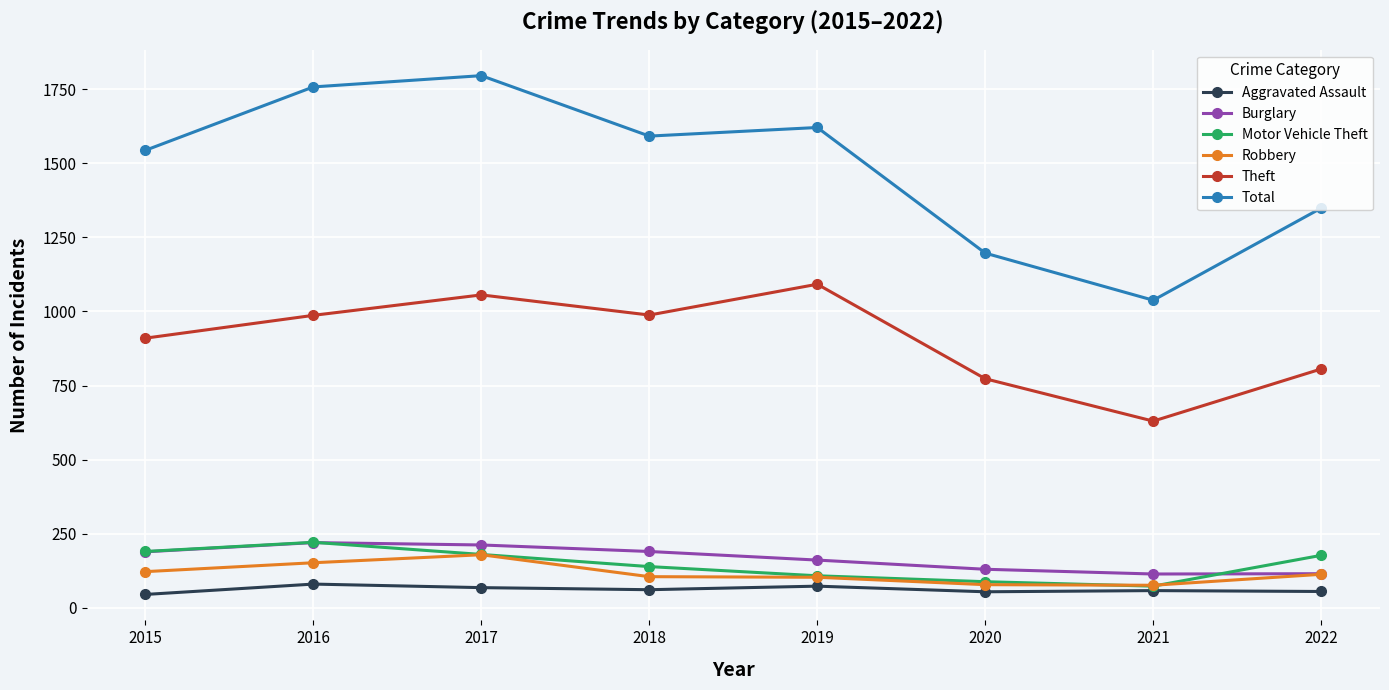

True or false: Total and Robbery intersect in this chart.

False